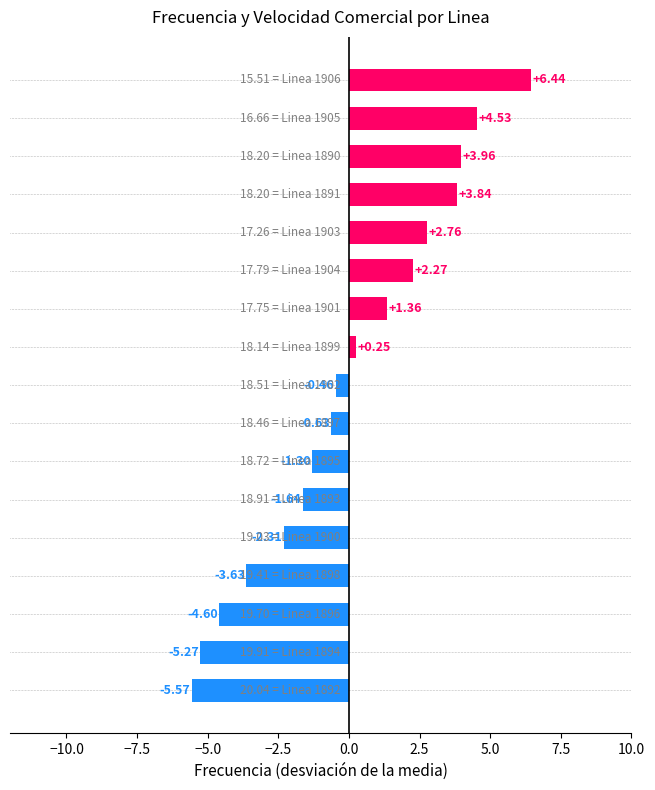

How many data points are less than 0?

9